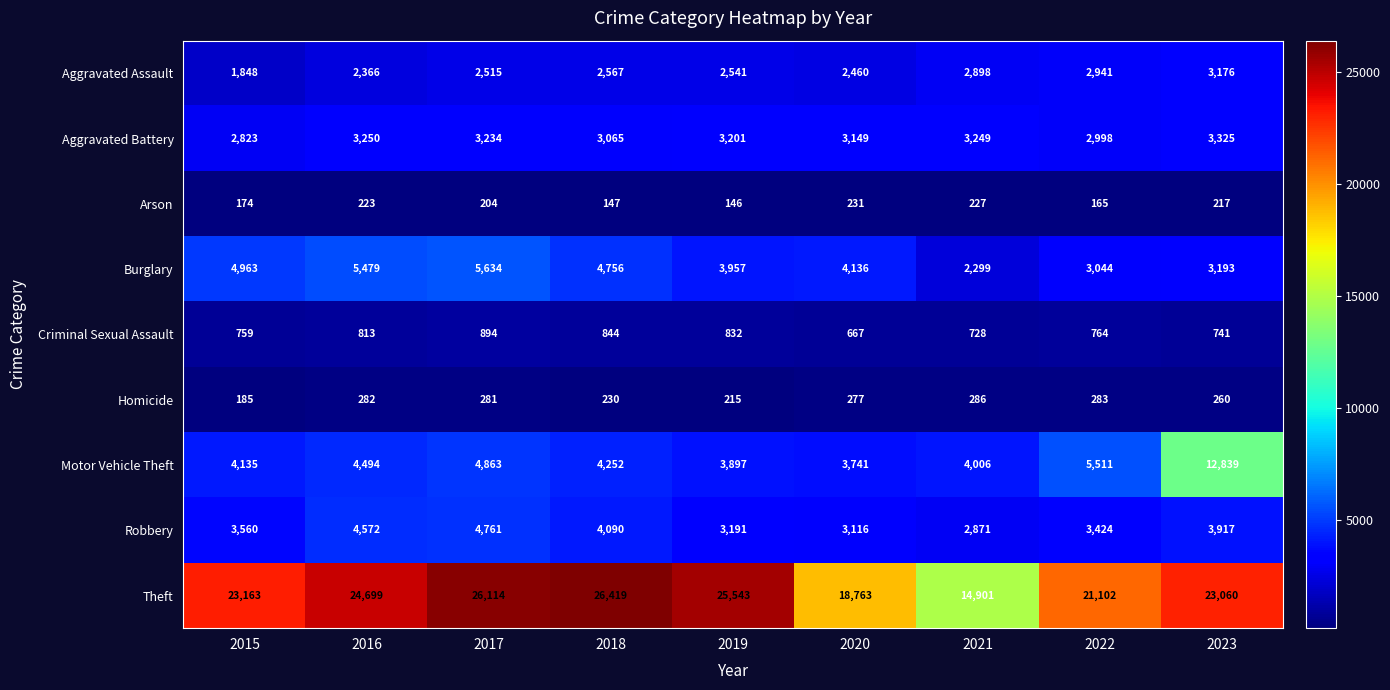

True or false: Aggravated Assault has a value of 2366 at 2016.

True